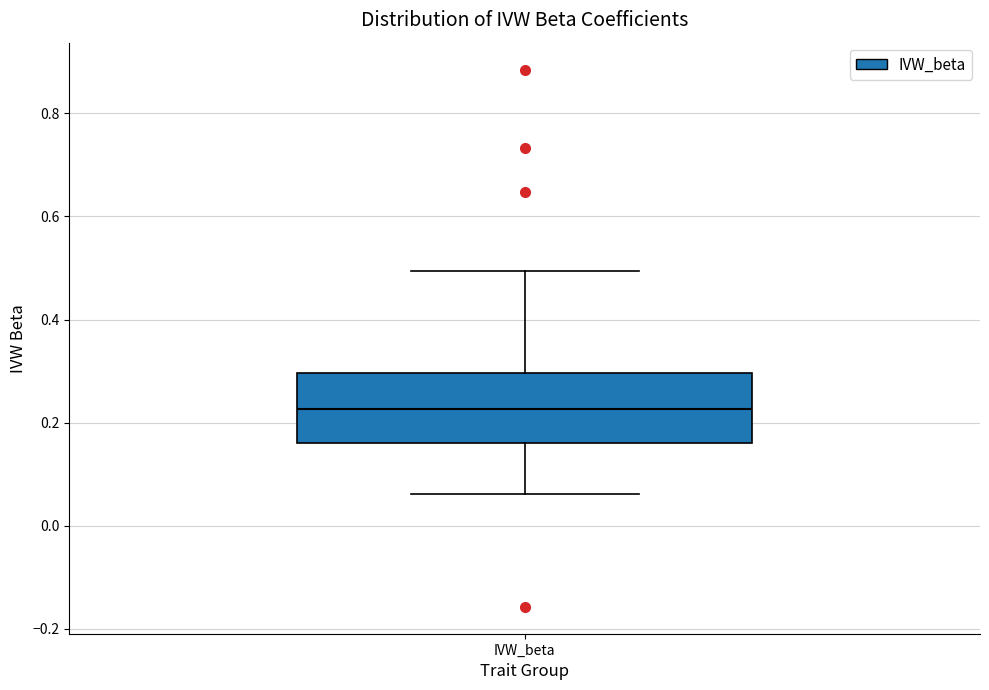

Transcribe this box plot: give where the median line is, the range the box spans, and where the two whiskers end, as read against the y-axis. The values are not printed on the chart, so give them approximately, as read against the axis.

median 0.22, box 0.16 to 0.30, whiskers 0.06 to 0.50